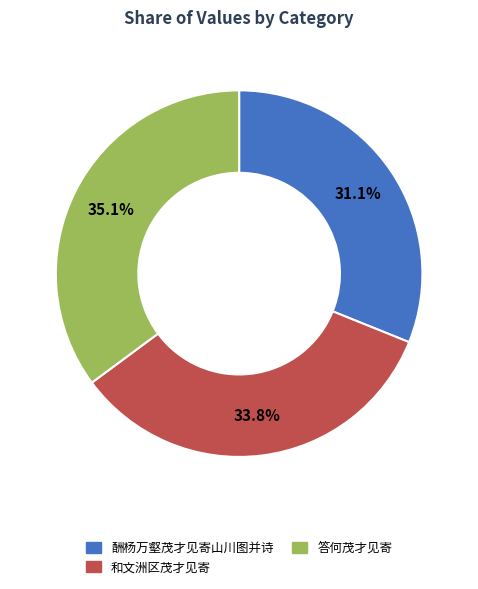

Rank the categories by value from highest to lowest.

答何茂才见寄, 和文洲区茂才见寄, 酬杨万壑茂才见寄山川图并诗